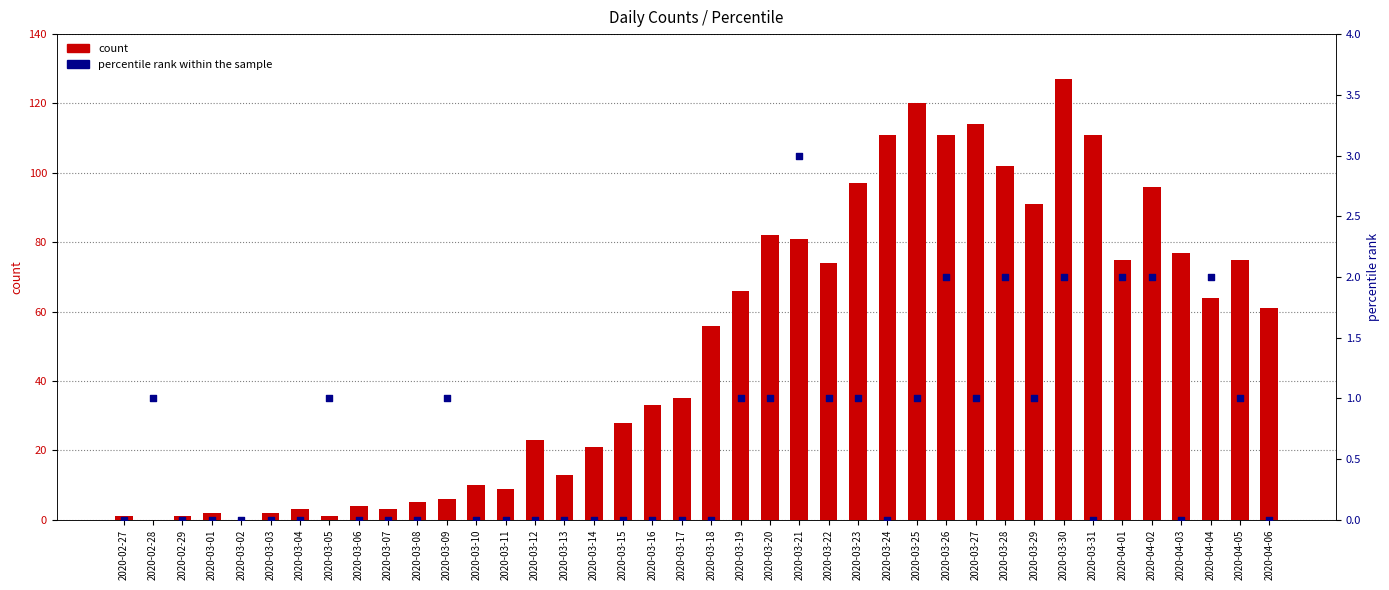

Is the value of percentile rank within the sample at 2020-03-07 greater than the value of count at 2020-03-03?

No